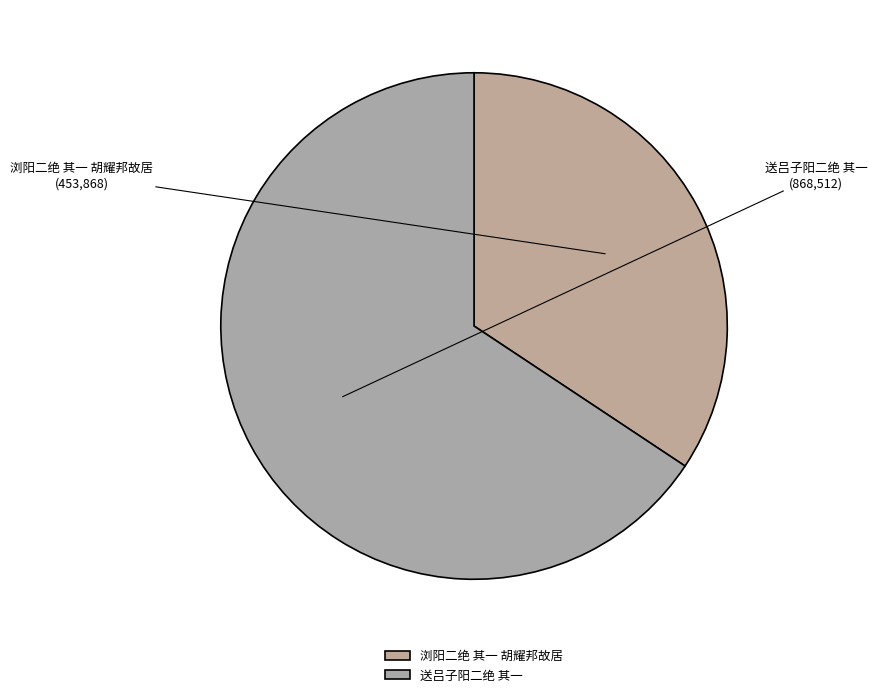

Is it true that 浏阳二绝 其一 胡耀邦故居 is 34% of the pie?

True